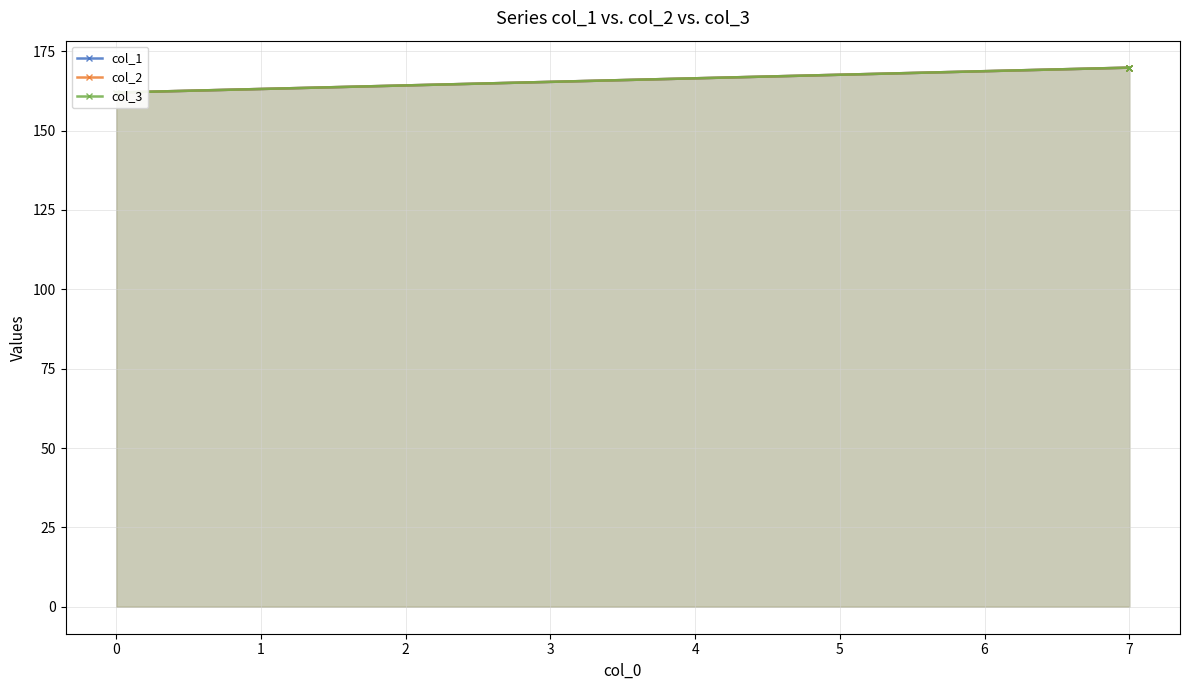

Does the chart display data point markers on the line(s)?

Yes